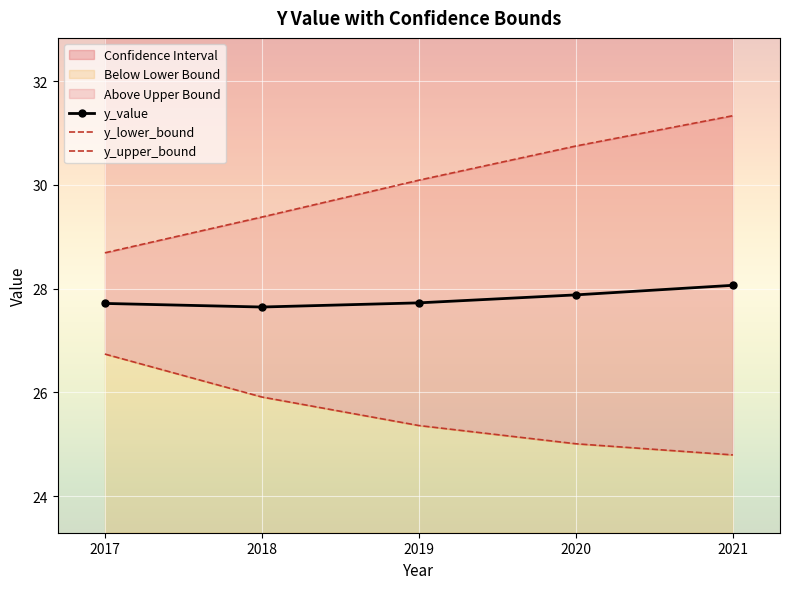

Which category has the lowest value in the y_value series?

2018